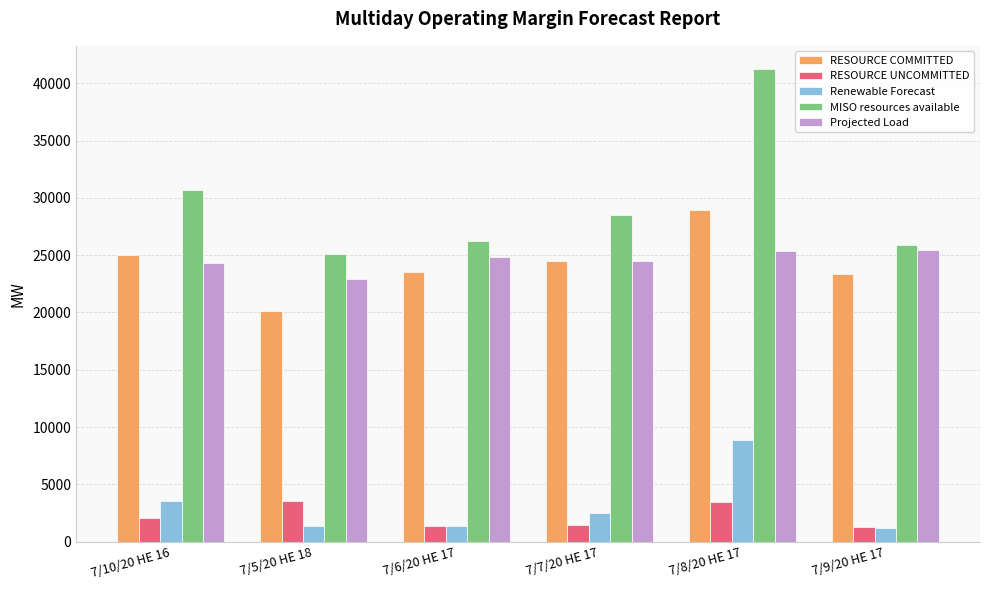

Where is MISO resources available nearest to the value 33151?

7/10/20 HE 16